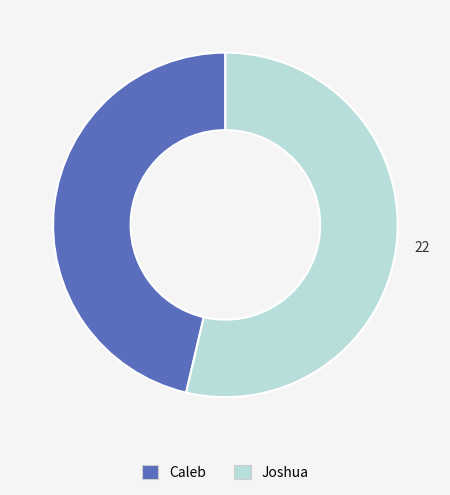

How many segments does this pie chart have?

2